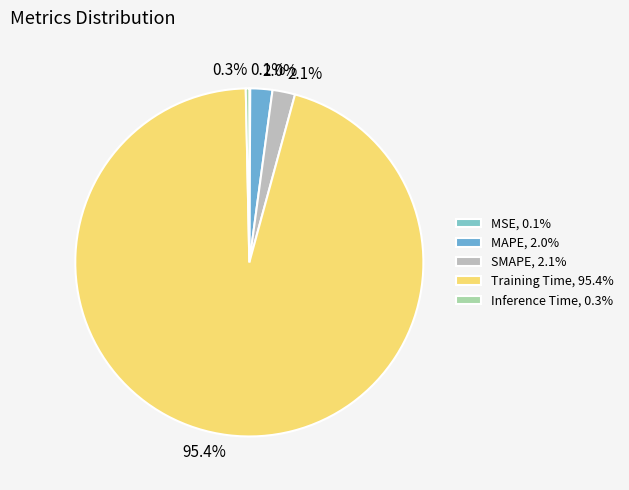

To the nearest percent, what is the average slice percentage?

20%